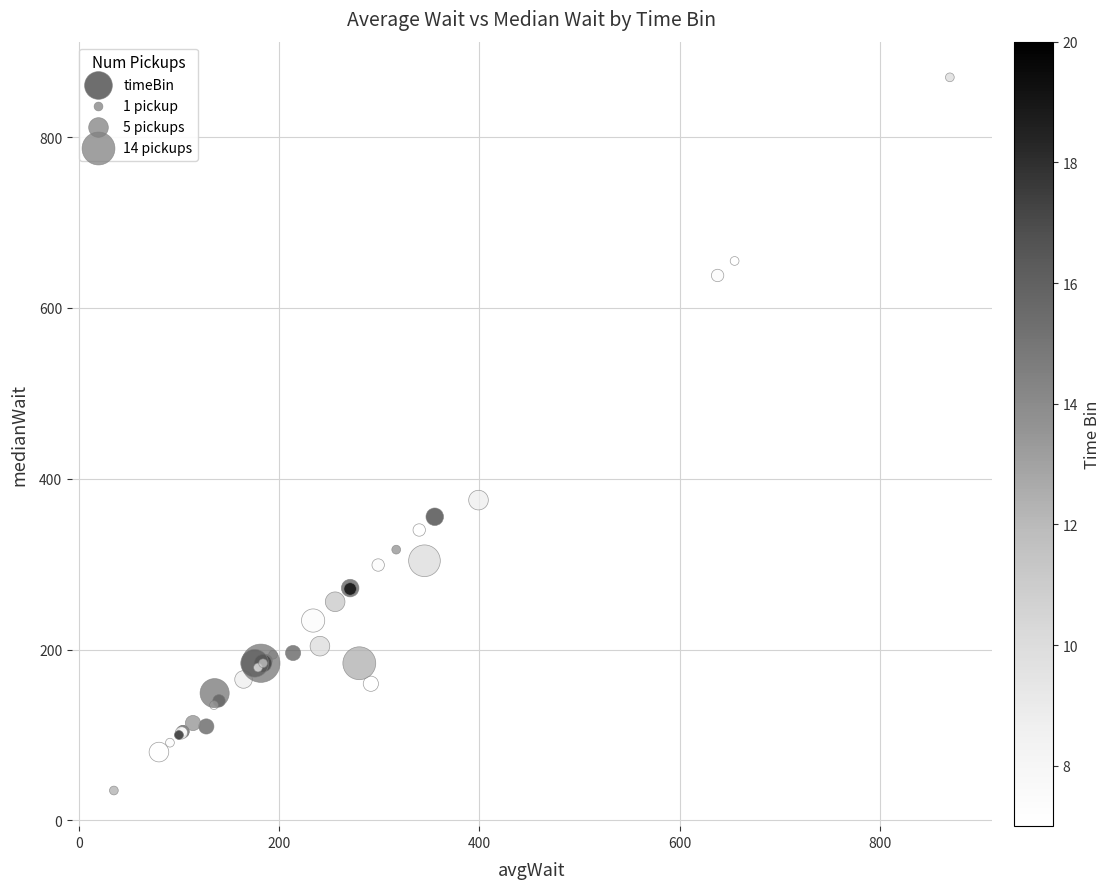

What Y value in the scatter plot is closest to 452?

375.0